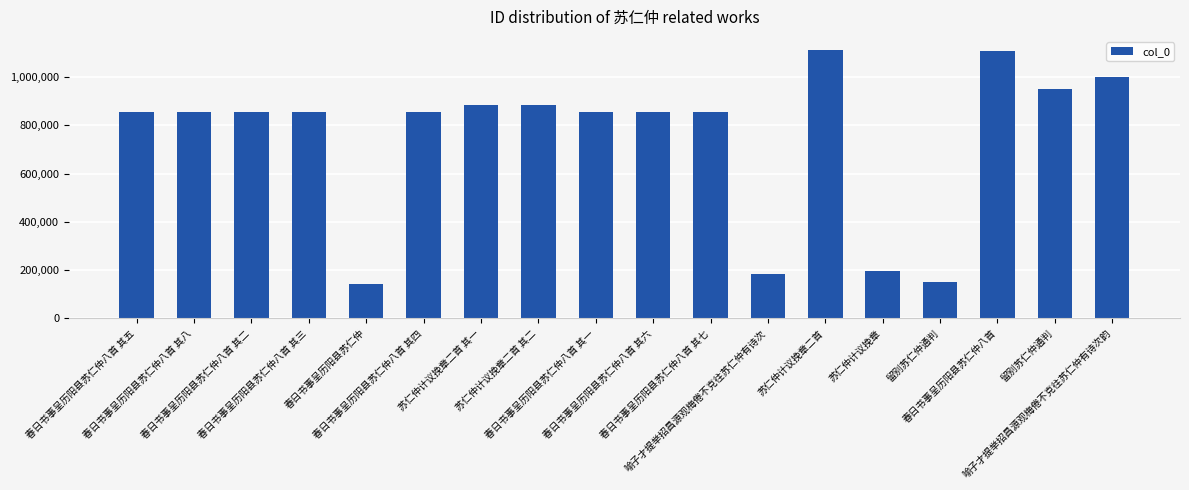

Which label corresponds to the largest value in the chart?

苏仁仲计议挽章二首